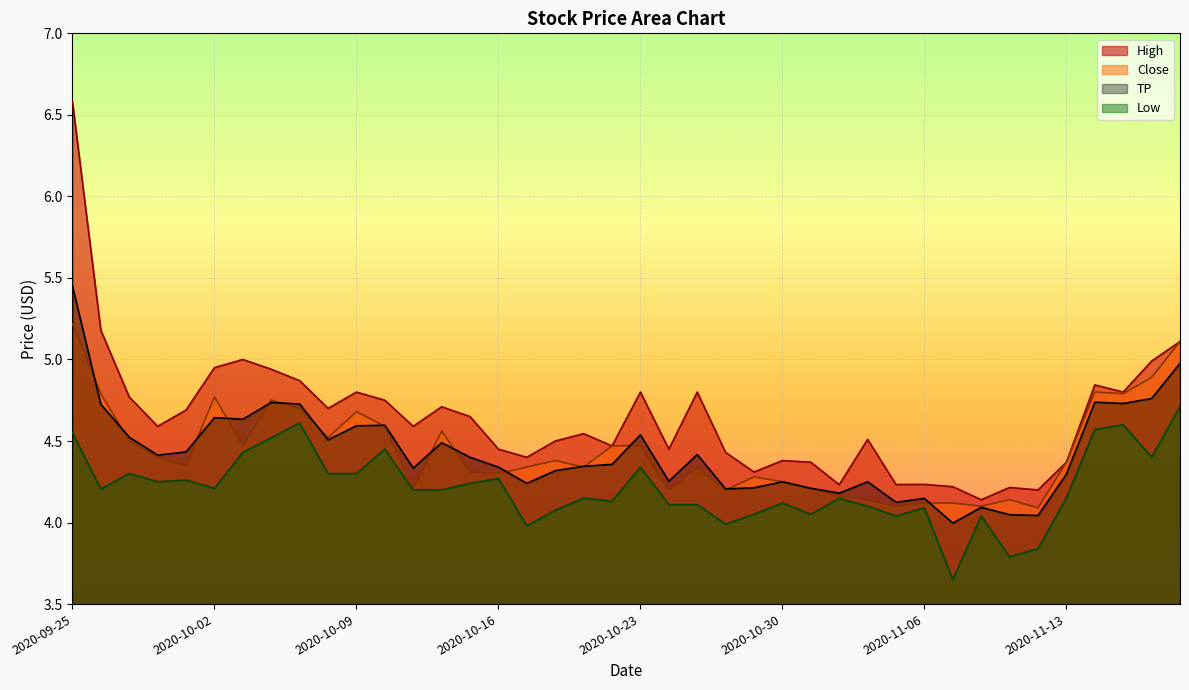

At how many categories does at least one series exceed 4?

40